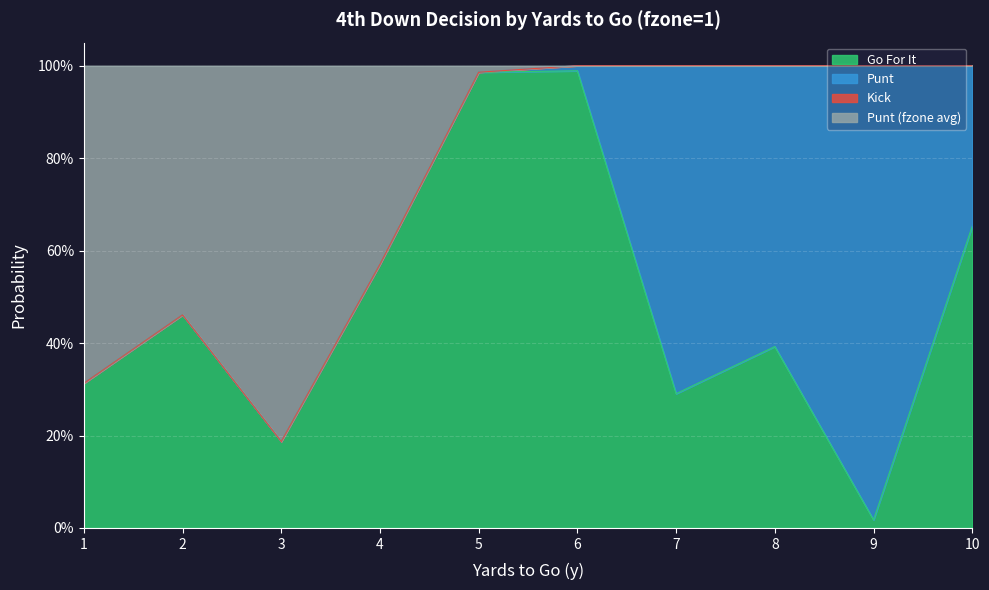

What is the sum of the gofor values at 2 and 9?

0.5